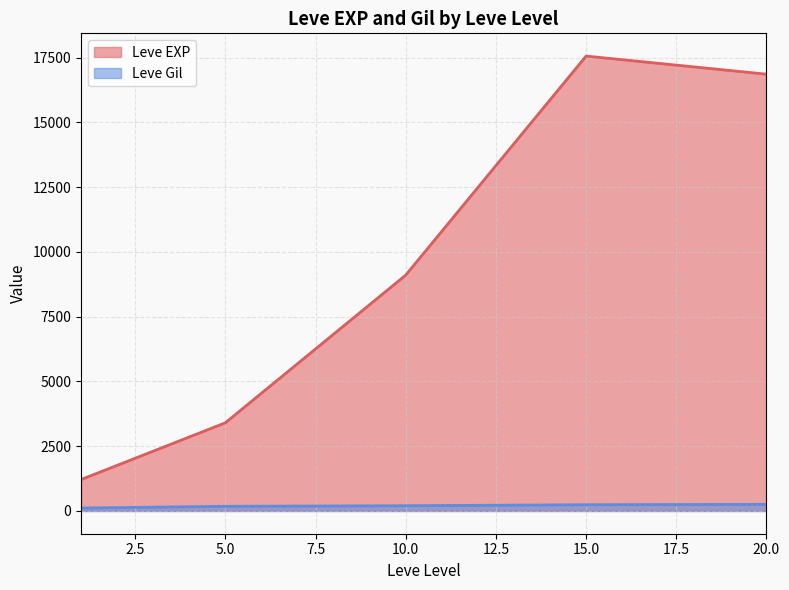

Rank the series by their maximum value, from lowest to highest.

Leve Gil, Leve EXP